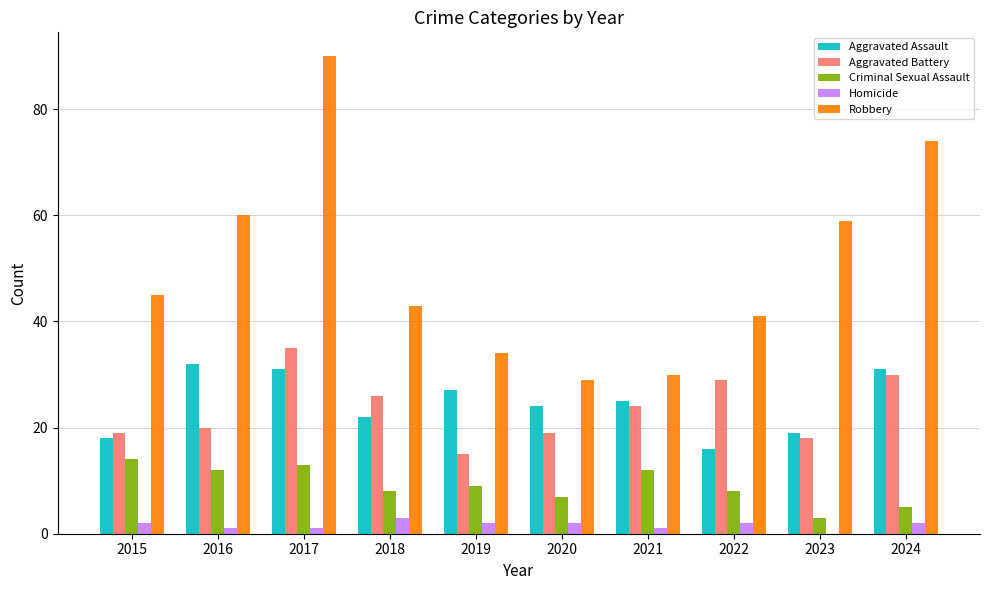

True or false: Aggravated Assault has a value of 24 at 2020.

True